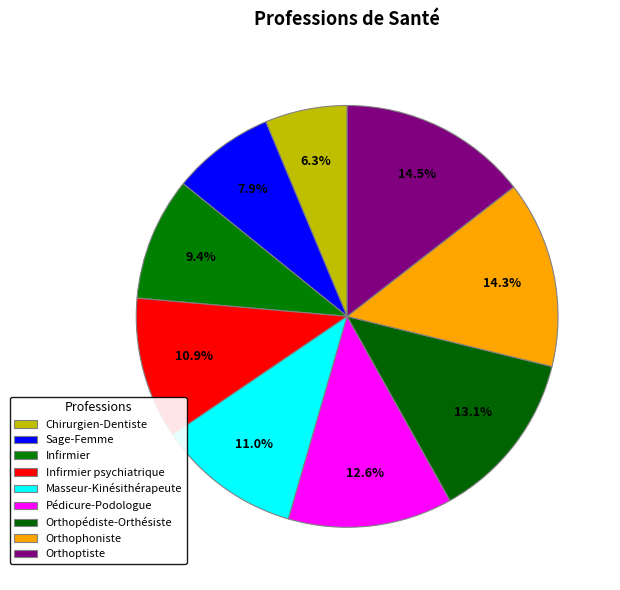

Which has a higher value, Infirmier psychiatrique or Orthoptiste?

Orthoptiste